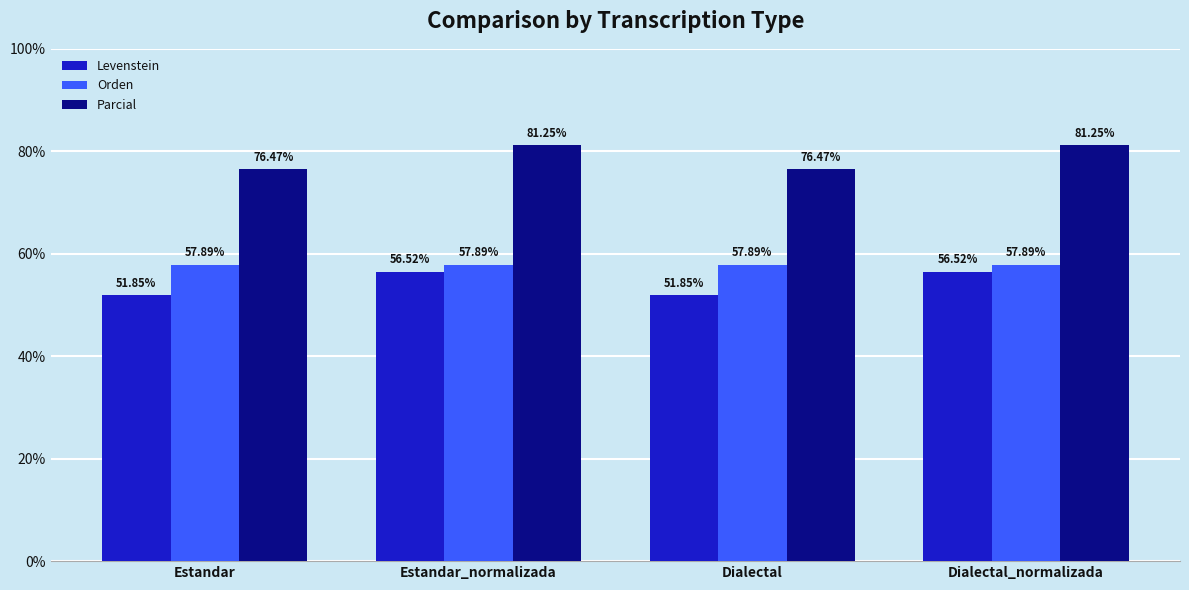

How many series are shown in this chart?

3